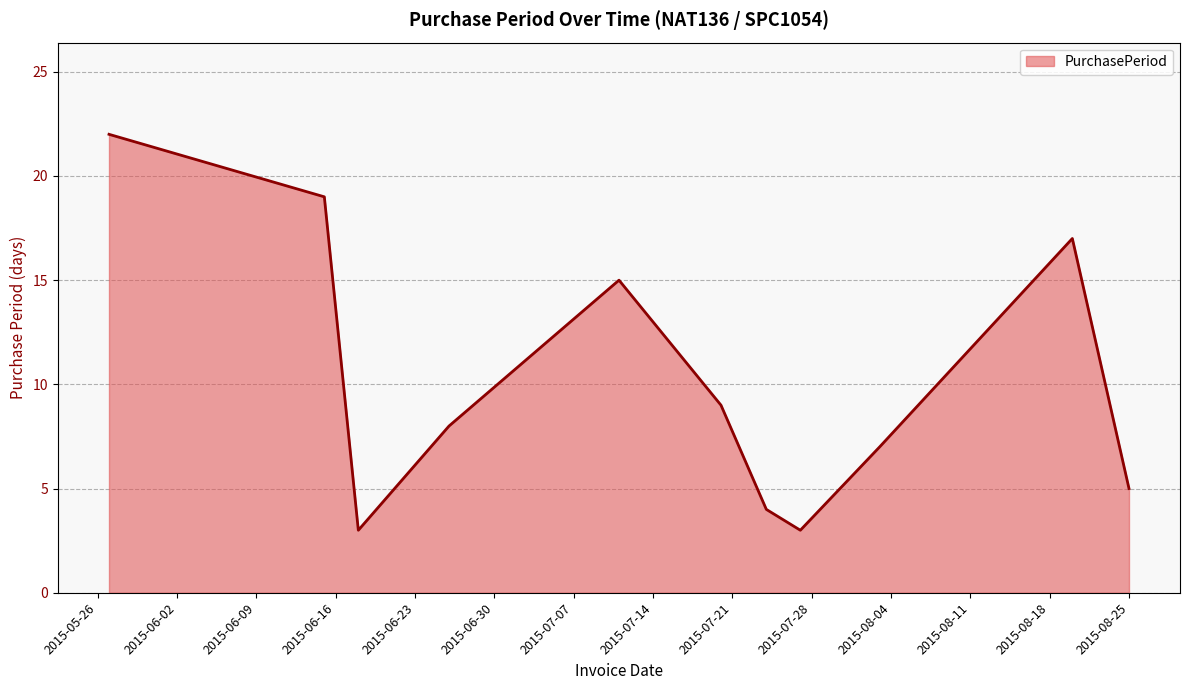

What is the difference between the maximum and minimum values?

19